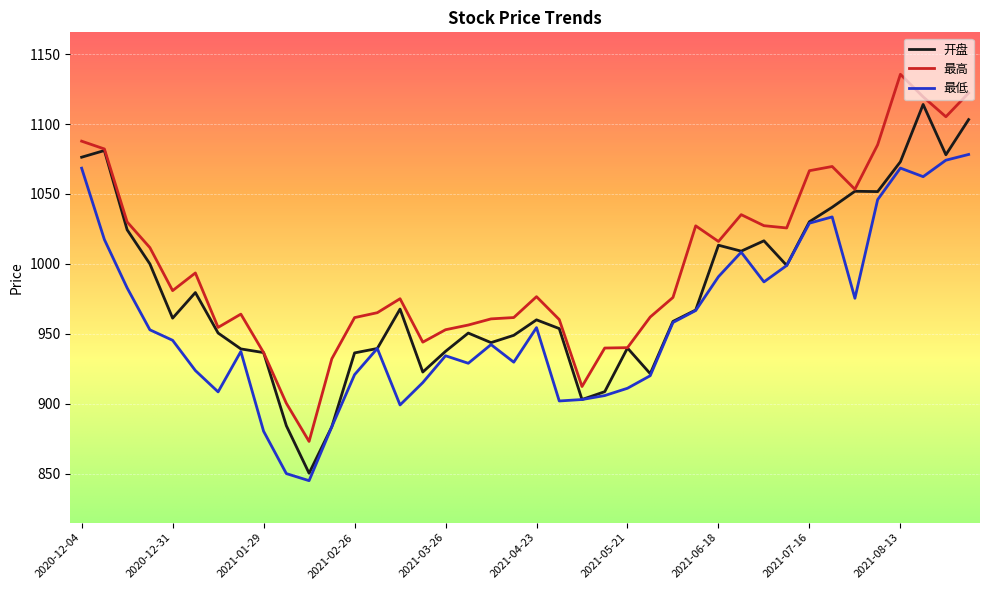

List the series in order of their overall mean, lowest first.

最低, 开盘, 最高